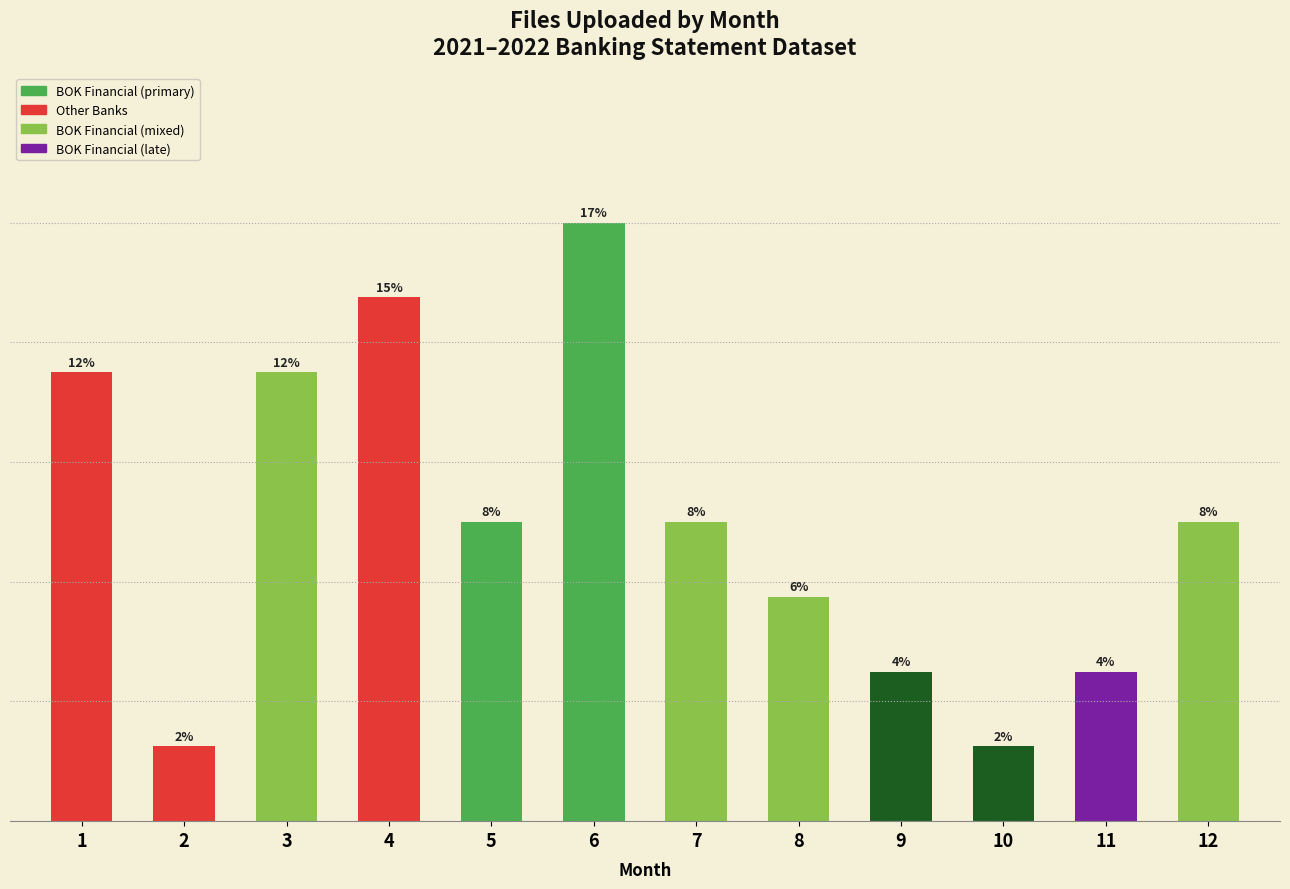

What is the difference between the maximum and minimum values?

7